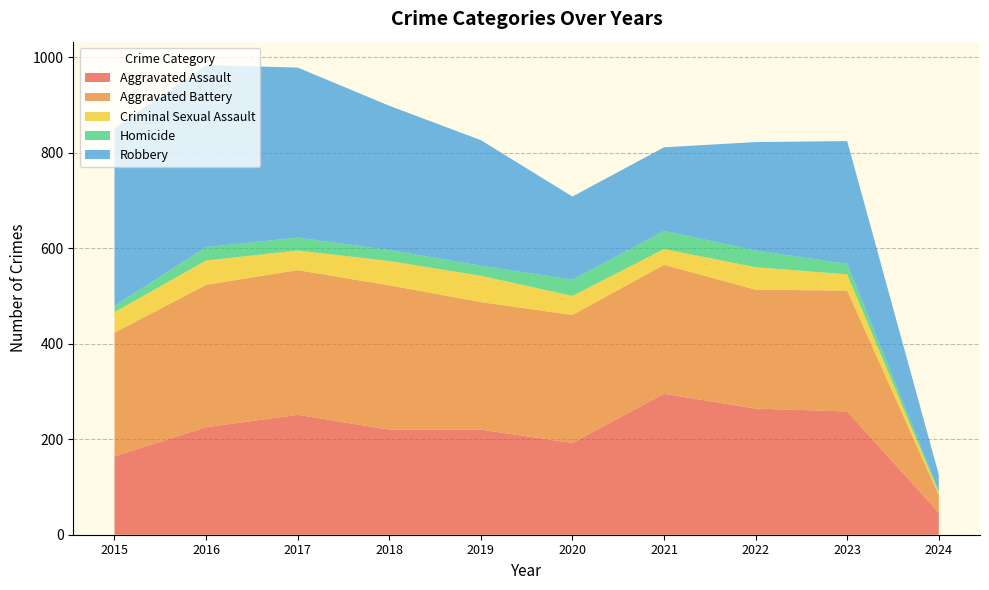

Reading left to right, what are all the values shown in this chart?

Aggravated Assault: 2015=164	2016=225	2017=251	2018=220	2019=220	2020=192	2021=295	2022=264	2023=258	2024=46
Aggravated Battery: 2015=259	2016=298	2017=303	2018=302	2019=267	2020=268	2021=270	2022=249	2023=253	2024=37
Criminal Sexual Assault: 2015=43	2016=51	2017=41	2018=51	2019=55	2020=40	2021=33	2022=47	2023=34	2024=5
Homicide: 2015=13	2016=28	2017=27	2018=23	2019=21	2020=34	2021=38	2022=35	2023=22	2024=4
Robbery: 2015=372	2016=381	2017=356	2018=302	2019=263	2020=174	2021=175	2022=227	2023=257	2024=34